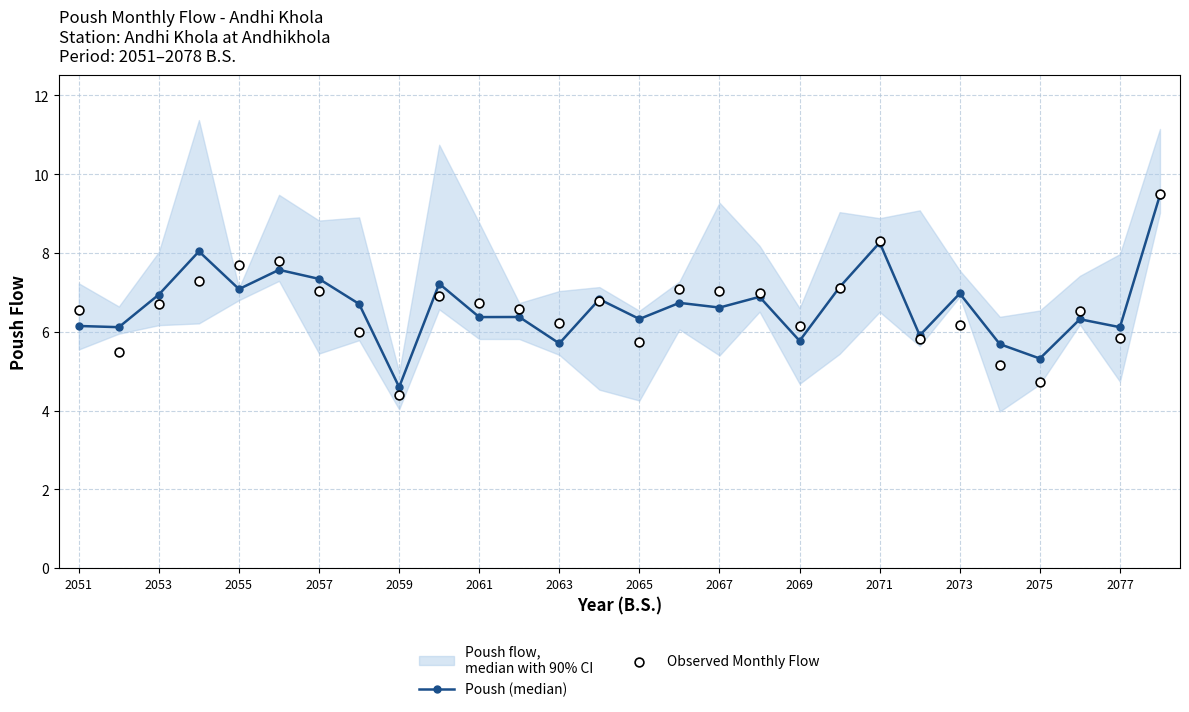

Which series has the largest total across all categories?

Poush (median)